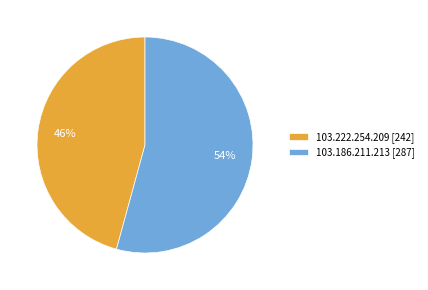

To the nearest percent, what percentage of the pie is 103.222.254.209?

46%